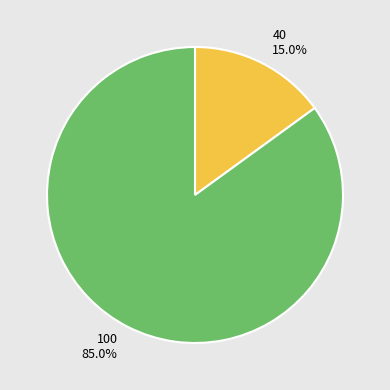

What is the largest slice in the pie chart?

100